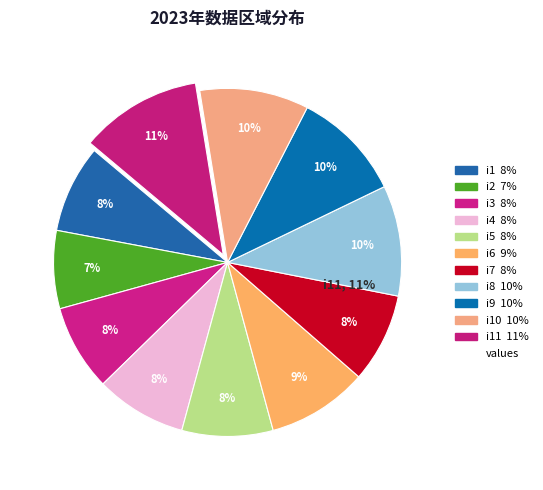

To the nearest percent, what is the difference between the largest and smallest slice percentages?

4%